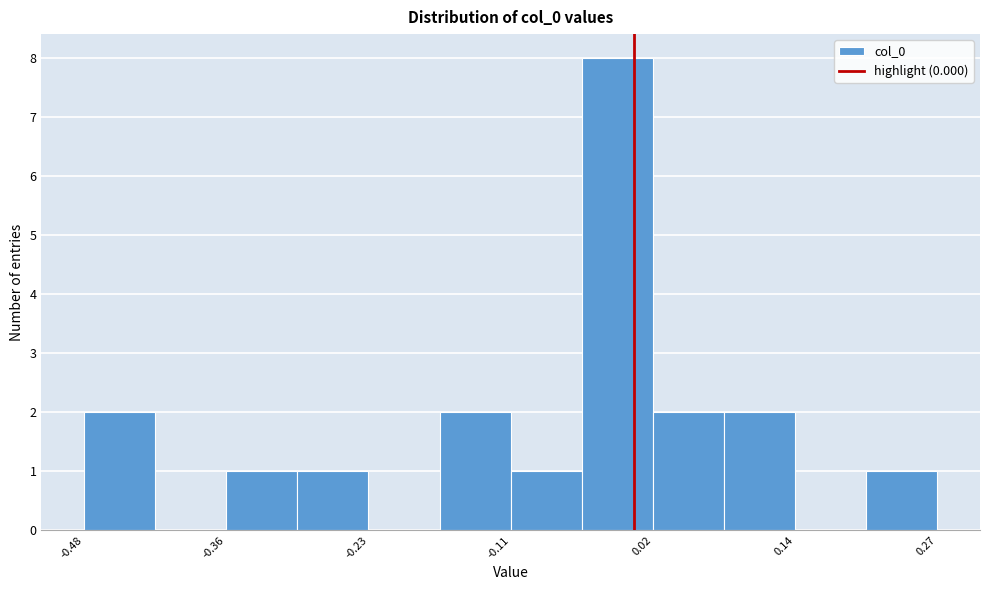

Around what value on the x-axis is the tallest bar? Give the approximate position of its centre, as read against the axis.

-0.02